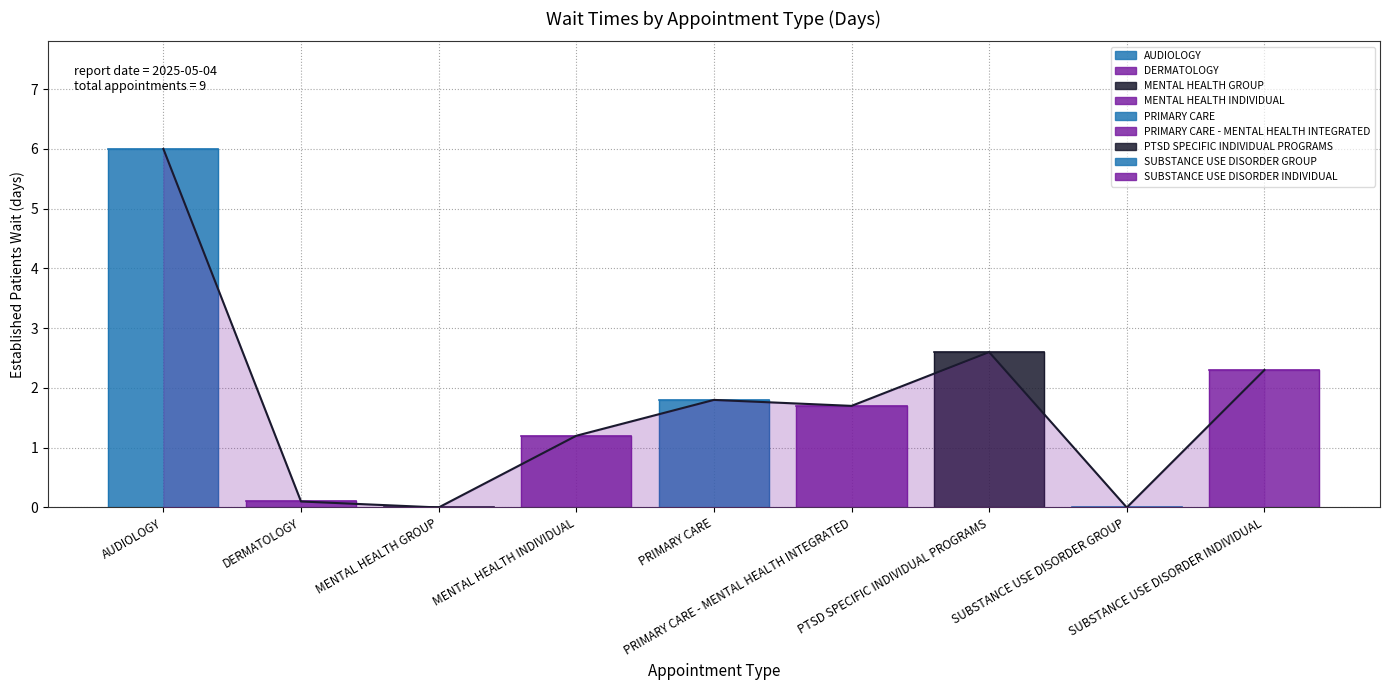

What is the difference between the second highest and second lowest values?

2.6